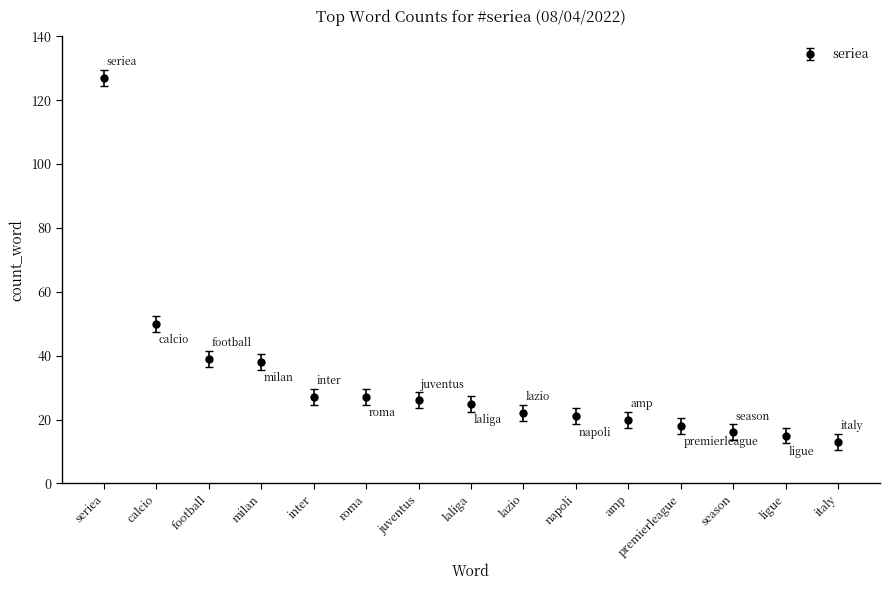

How many distinct data groups are displayed?

1